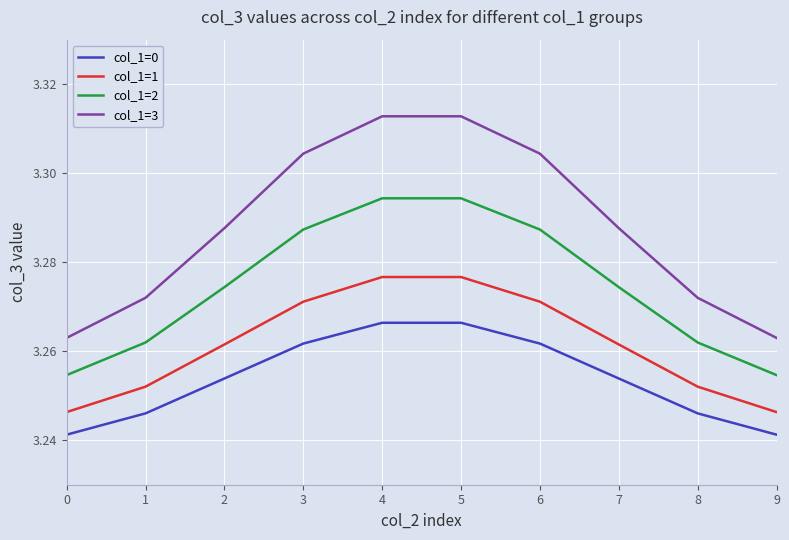

Which series has the widest spread of values?

col_1=3